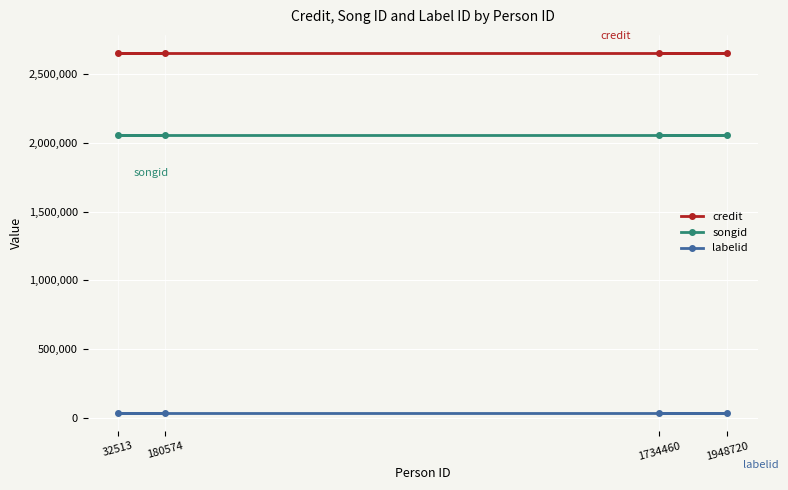

Rank the series by their maximum value, from lowest to highest.

labelid, songid, credit